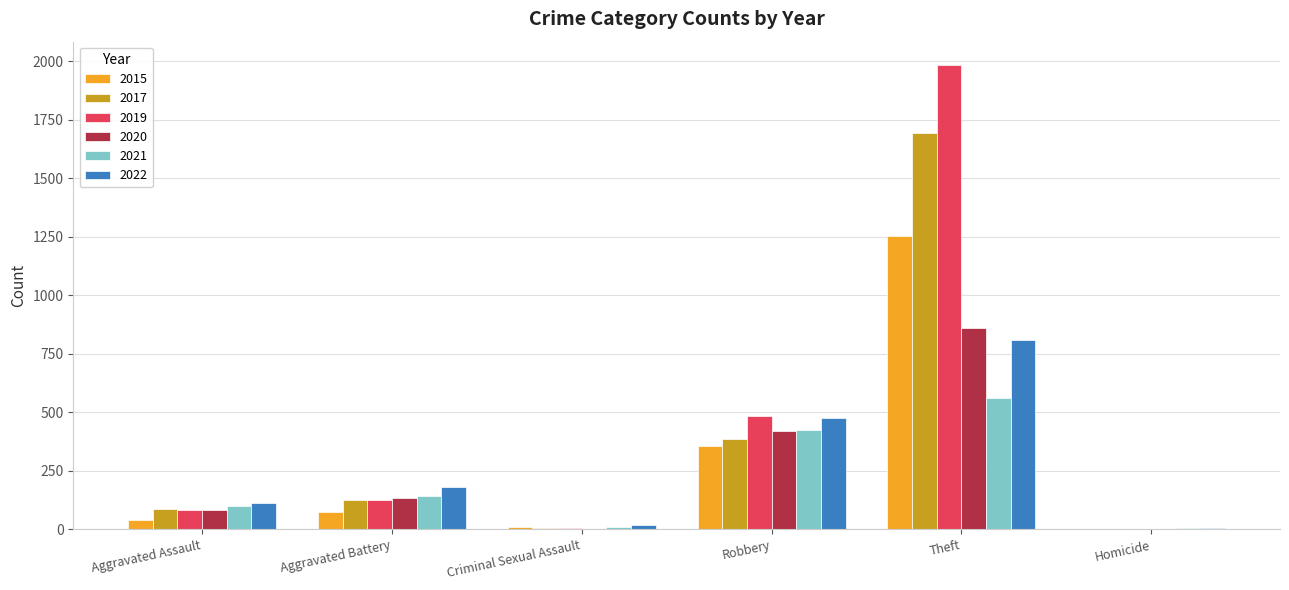

The value of 2020 at Robbery is 676. True or false?

False